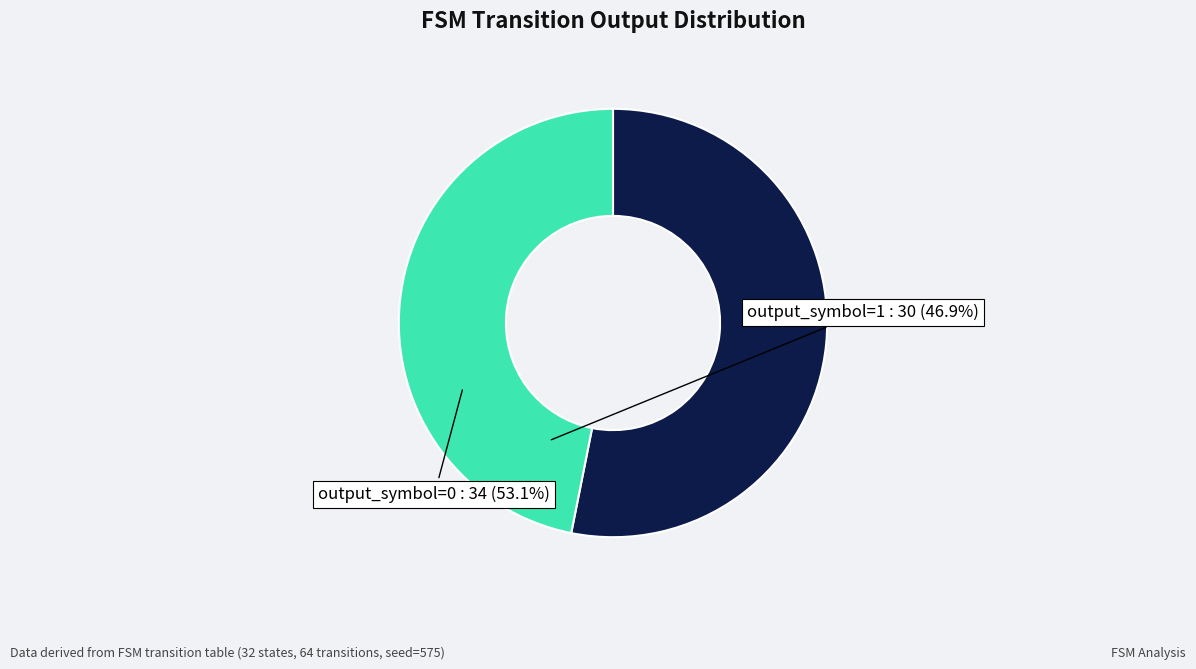

Is there any slice that represents more than half of the pie?

Yes